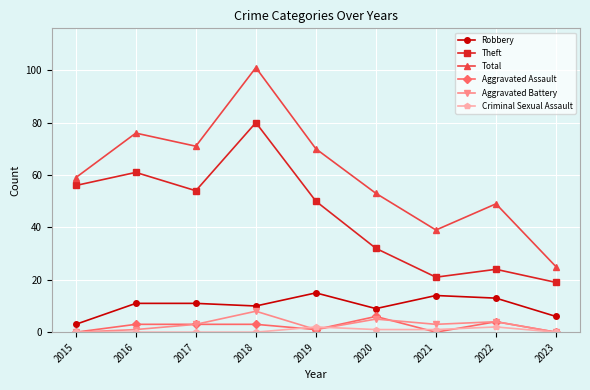

Reading right to left, what are all the values shown in this chart?

Robbery: 6	13	14	9	15	10	11	11	3
Theft: 19	24	21	32	50	80	54	61	56
Total: 25	49	39	53	70	101	71	76	59
Aggravated Assault: 0	4	0	6	1	3	3	3	0
Aggravated Battery: 0	4	3	5	1	8	3	1	0
Criminal Sexual Assault: 0	2	1	1	2	0	0	0	0